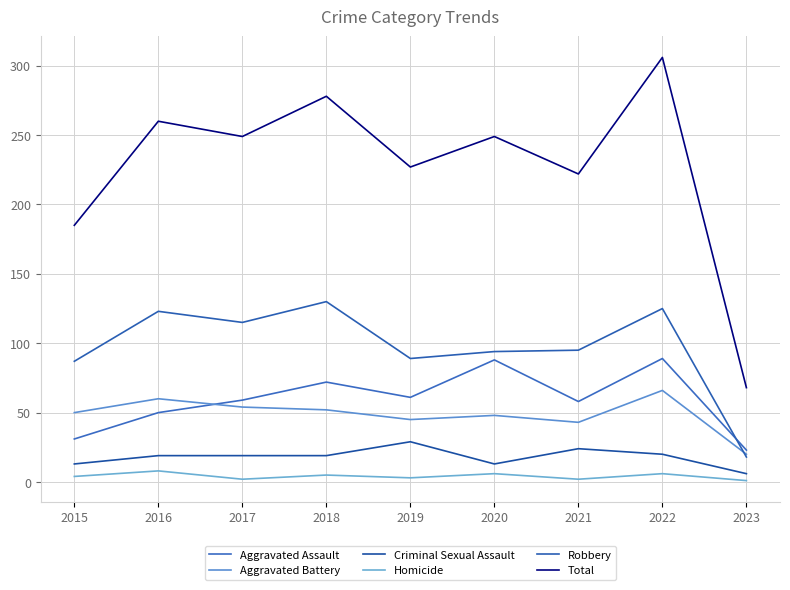

The Total series shows 68 at 2023. True or false?

True